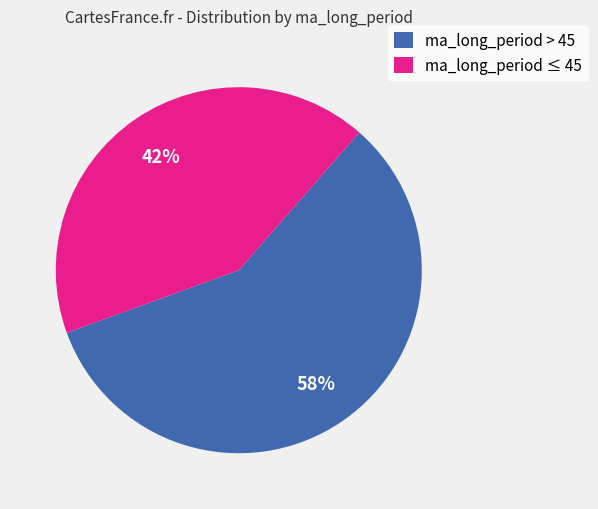

Do ma_long_period > 45 and ma_long_period ≤ 45 together represent more than half of the pie?

Yes